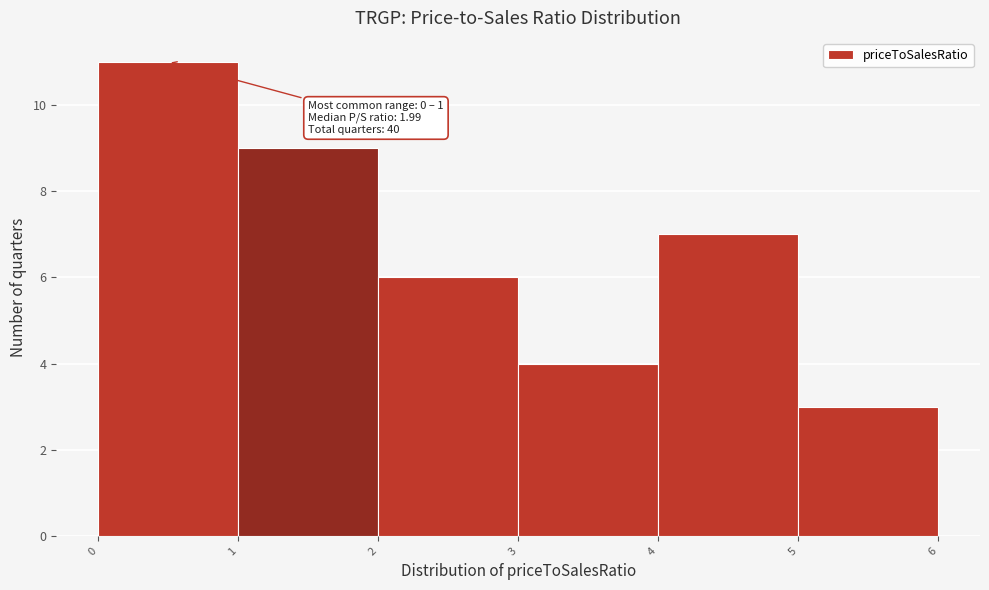

Over which range of the x-axis is the bar tallest?

0 to 1